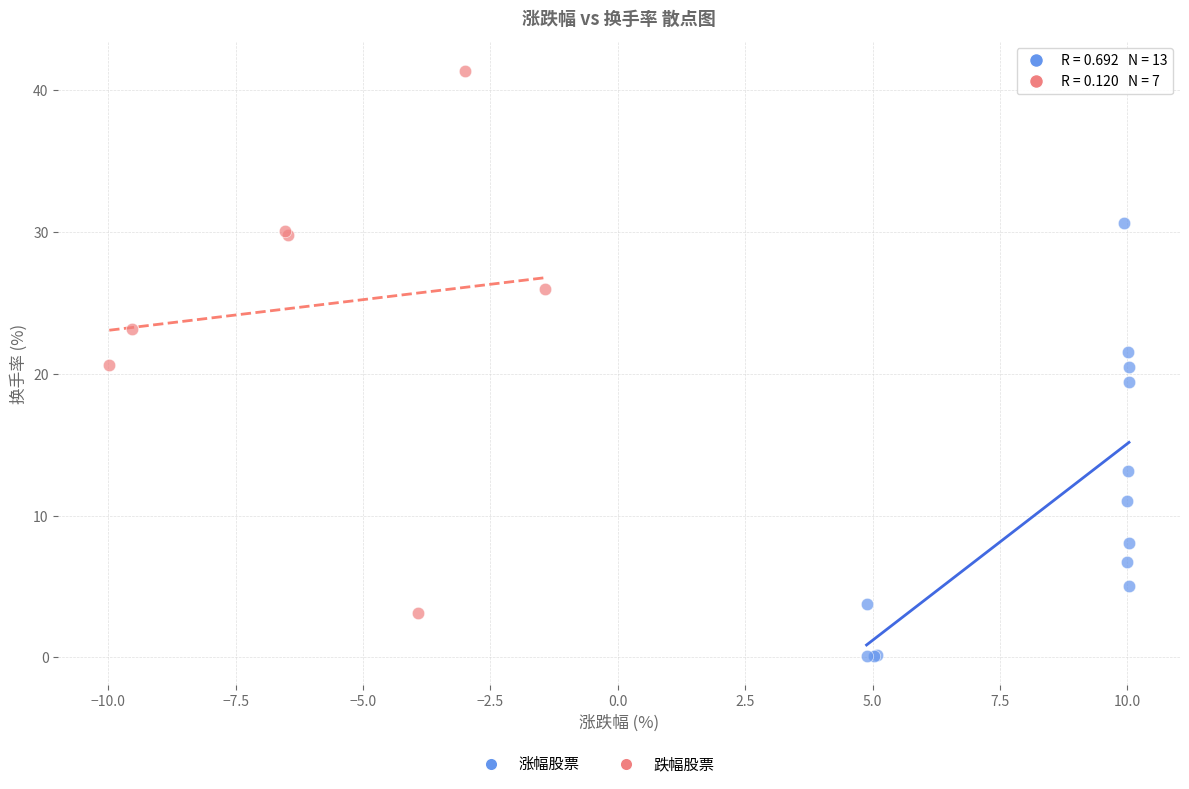

Which series reaches the minimum Y coordinate?

涨幅股票